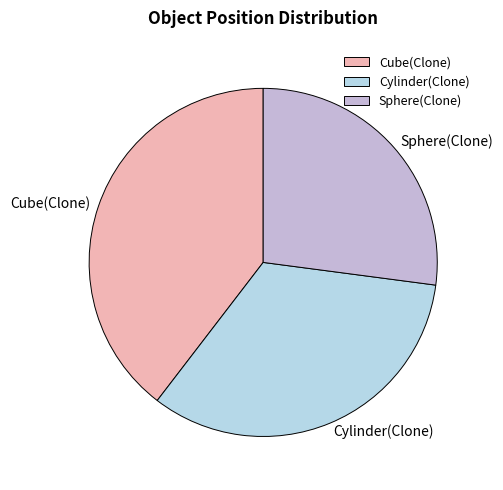

Does Sphere(Clone) account for over 50% of the chart?

No